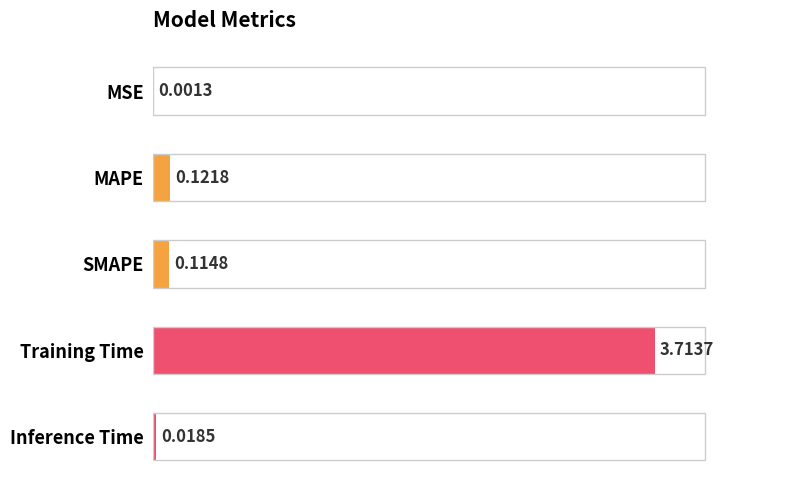

What is the sum of all values?

4.0